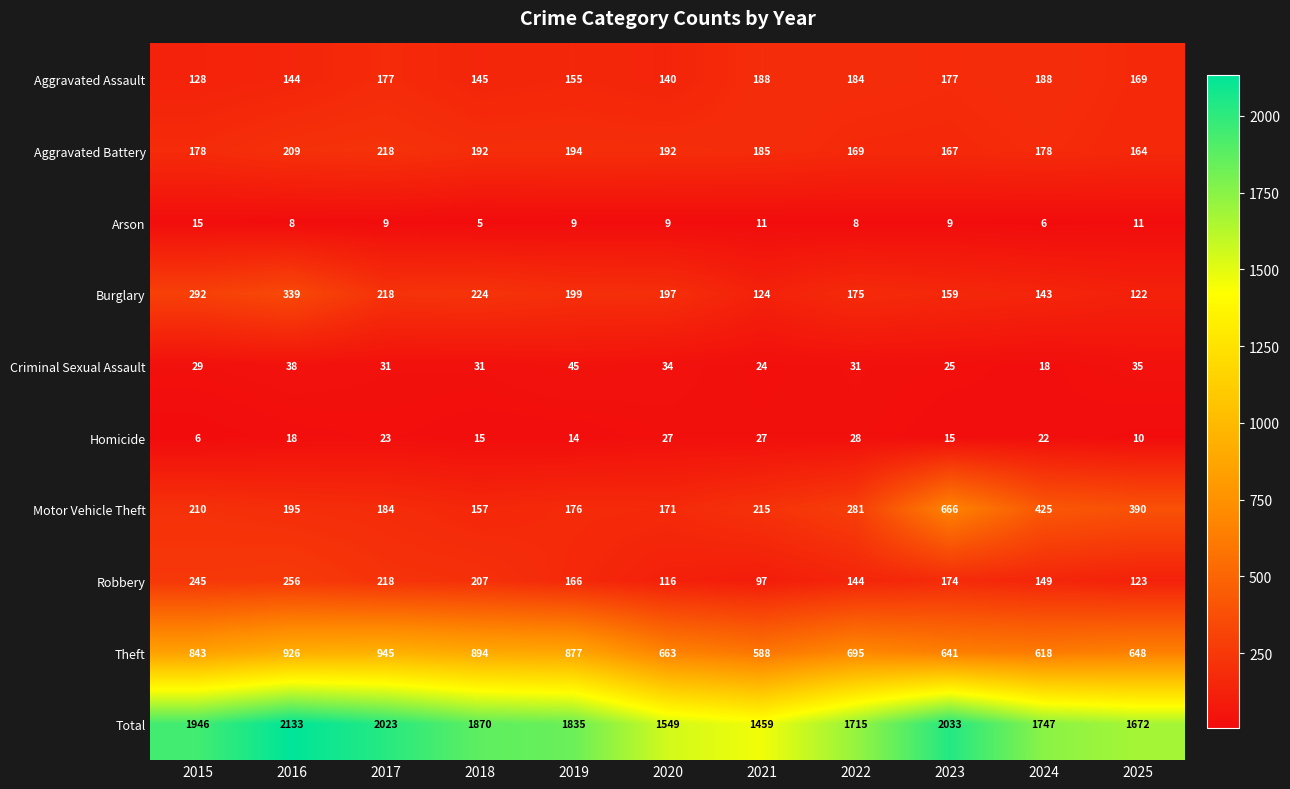

Count the Arson values in the range 8 to 11.

8